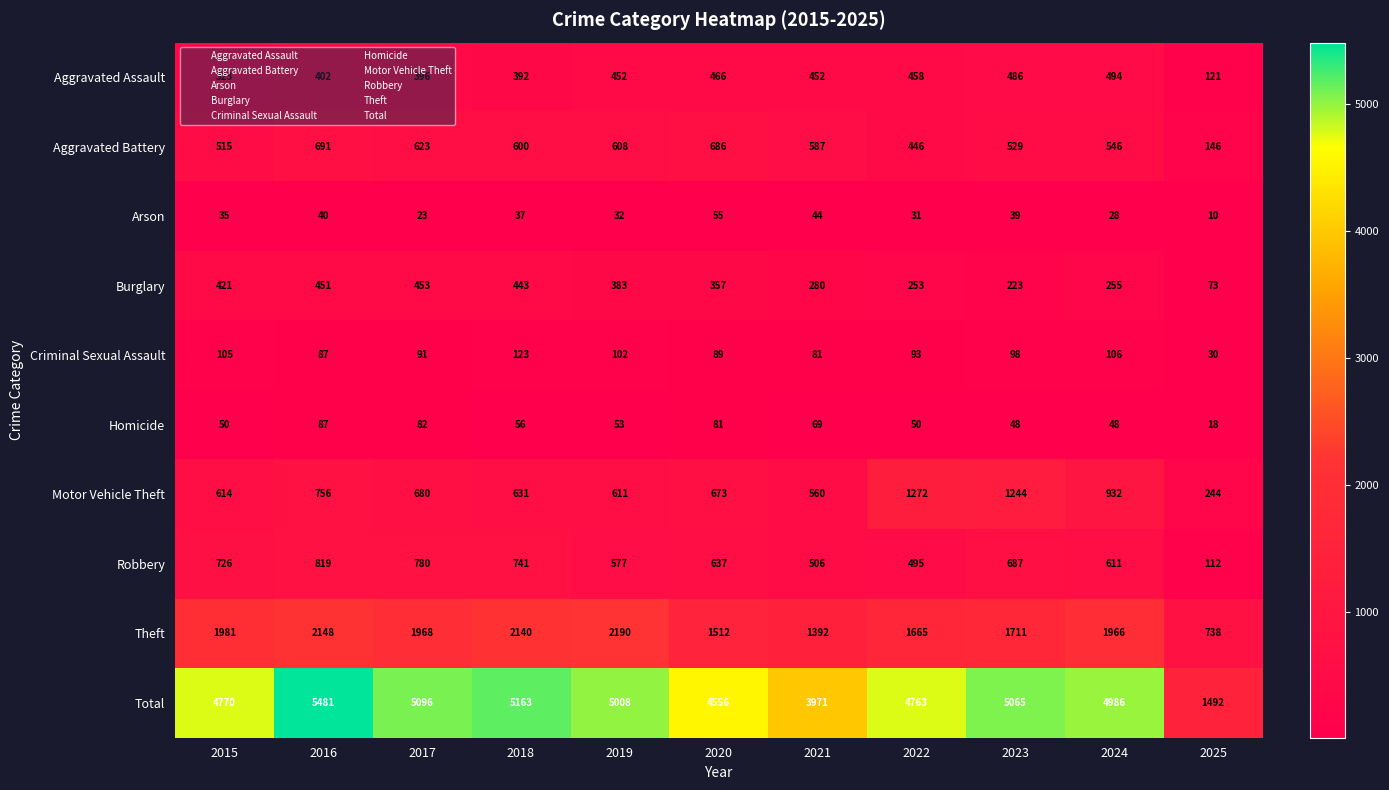

What is the difference between the highest and lowest values at 2017?

5073